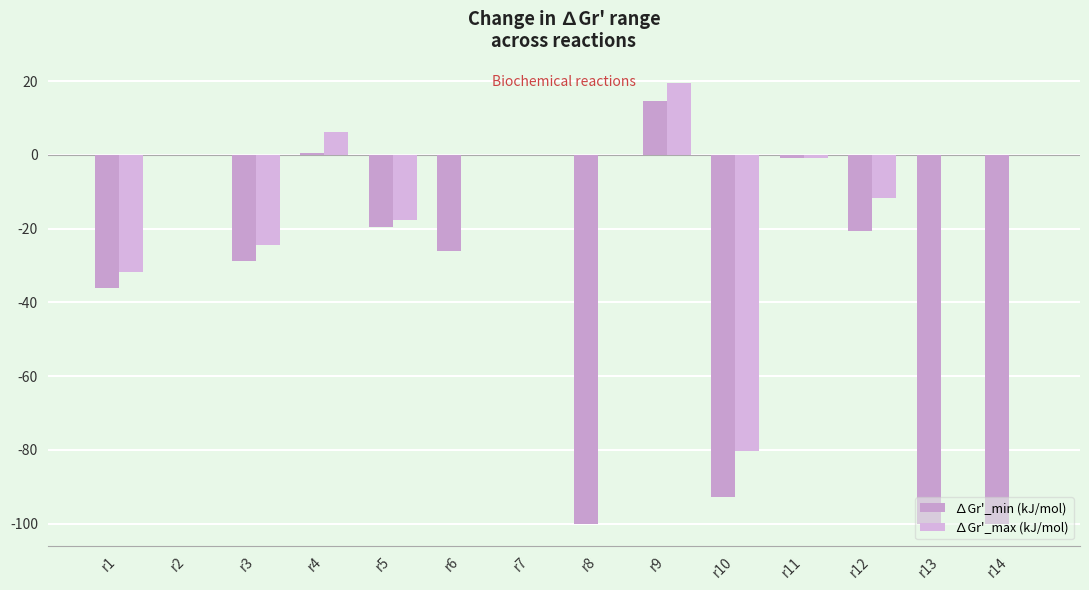

What is the sum of the ∆Gr'_max (kJ/mol) values at r3 and r2?

-24.6